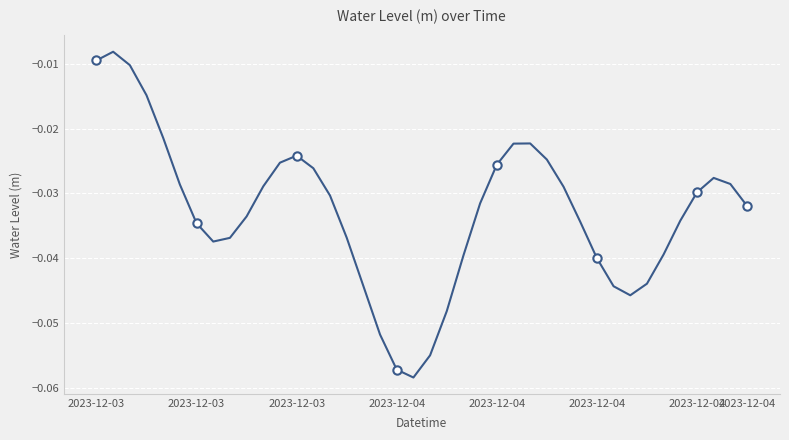

List the labels in order of value, smallest first.

19, 18, 20, 17, 21, 32, 31, 16, 33, 30, 22, 34, 2023-12-04, 8, 15, 2023-12-04, 29, 35, 9, 39, 23, 14, 36, 28, 10, 2023-12-04, 38, 37, 13, 24, 11, 27, 12, 25, 26, 2023-12-04, 2023-12-04, 2023-12-03, 2023-12-03, 2023-12-03